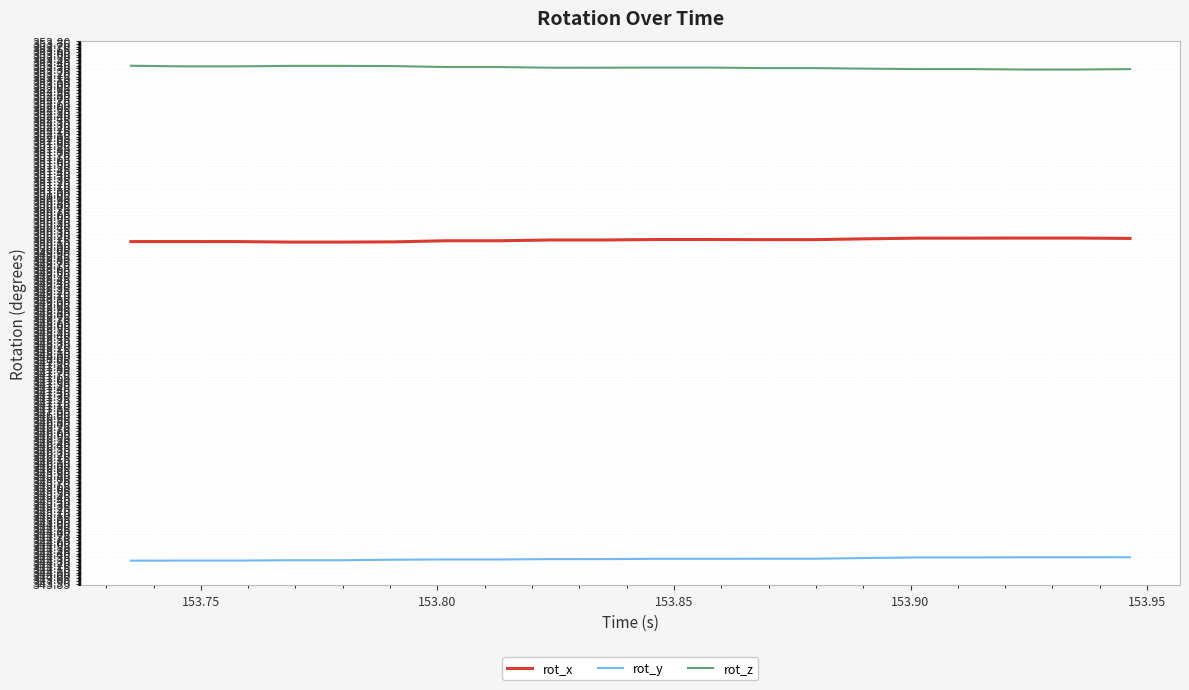

List the series in order of their overall mean, lowest first.

rot_y, rot_x, rot_z